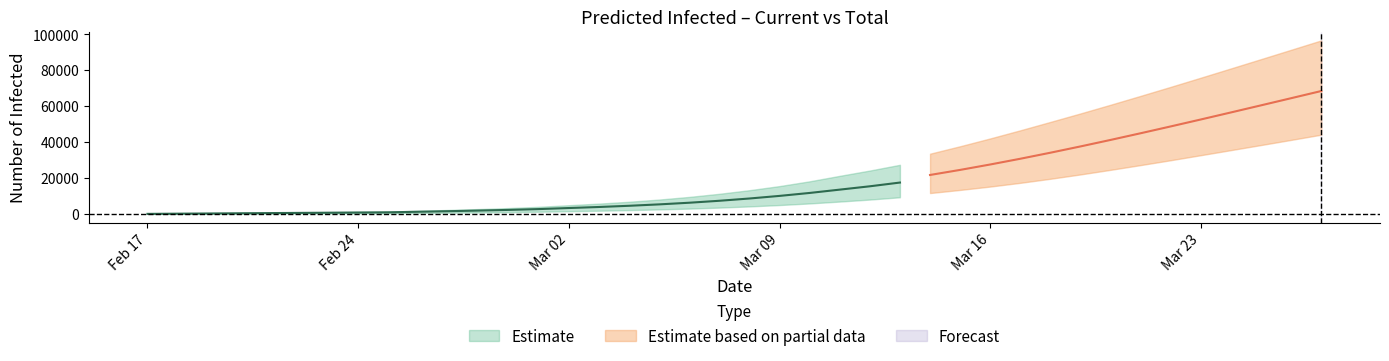

Between 33 and 28, which is larger?

33